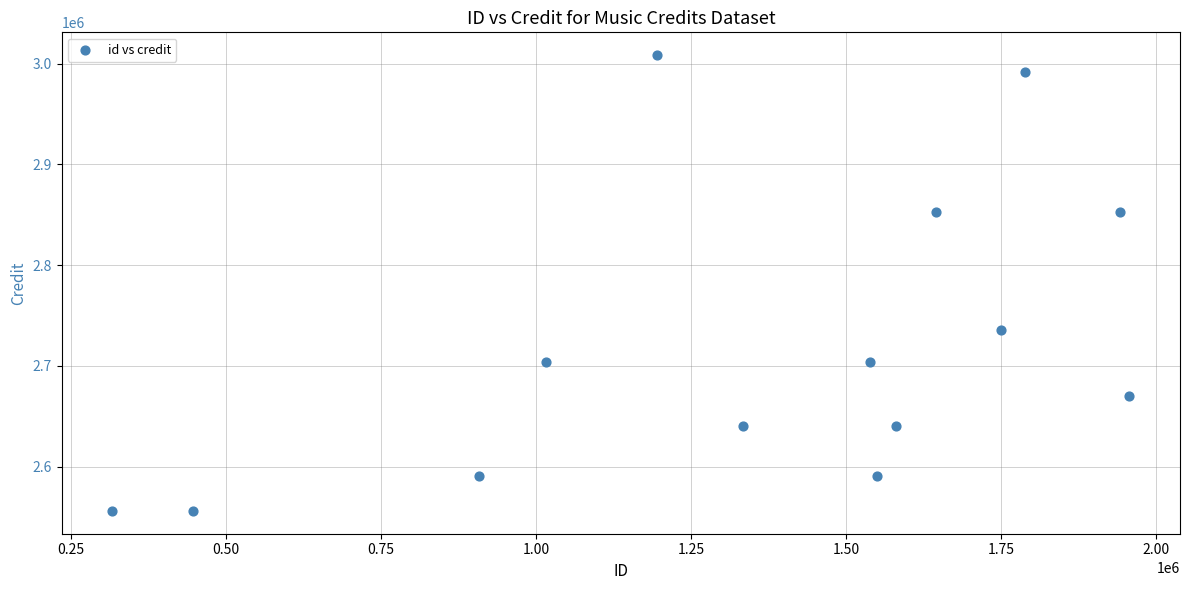

What is the range of X values (max minus min)?

1639818